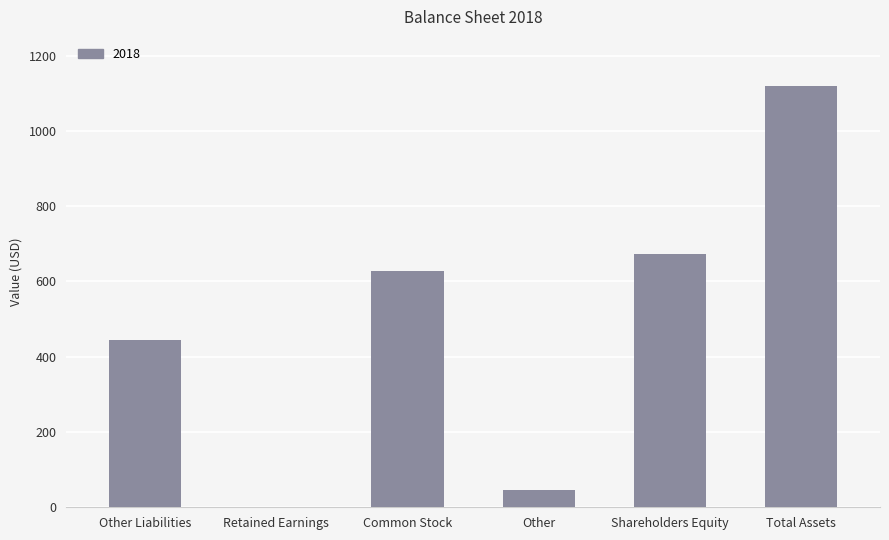

Where is the data nearest to the value 560?

Common Stock